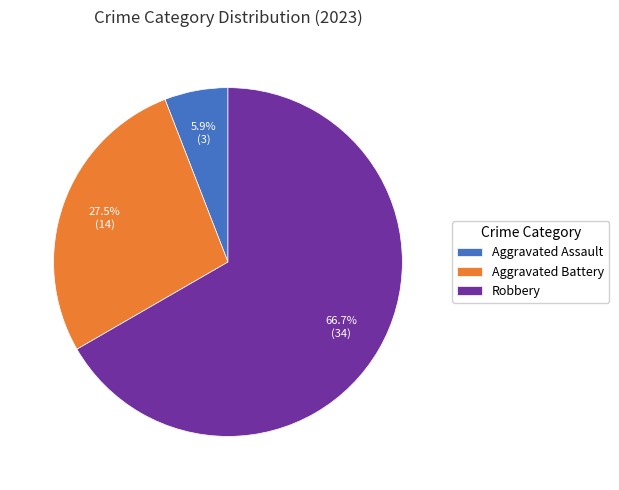

Between Aggravated Assault and Robbery, which is larger?

Robbery